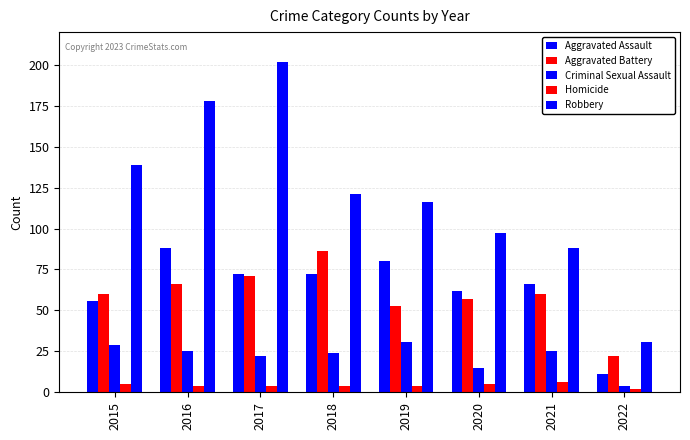

At which label does Robbery reach its minimum?

2022